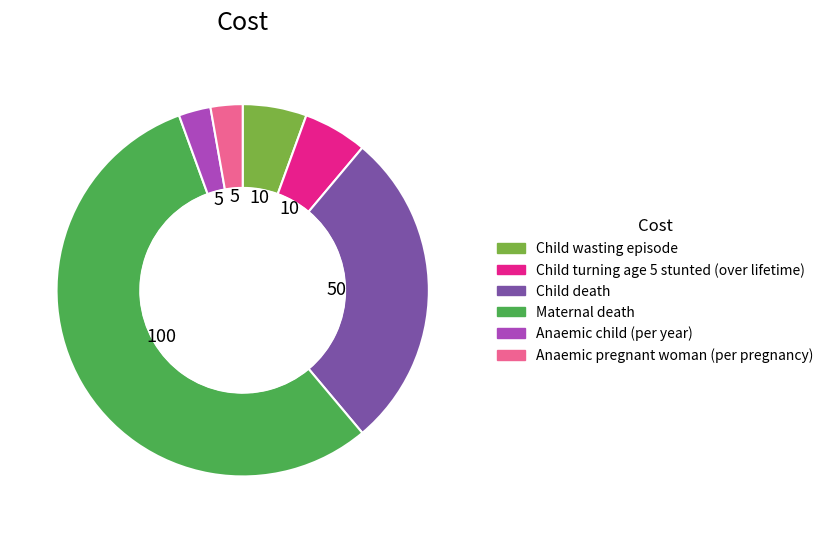

Count the number of slices in the pie.

6